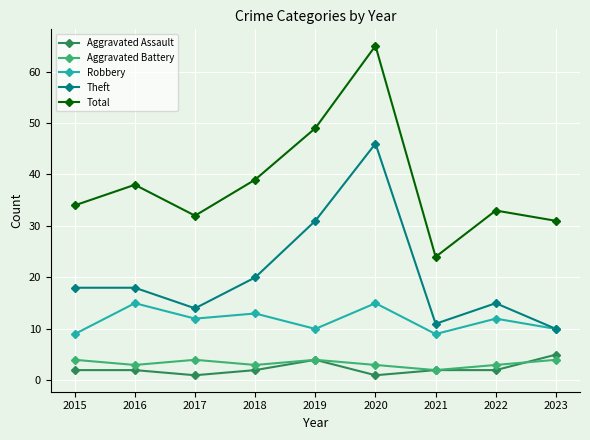

Which series ends up on top after the final intersection of Aggravated Assault and Aggravated Battery?

Aggravated Assault